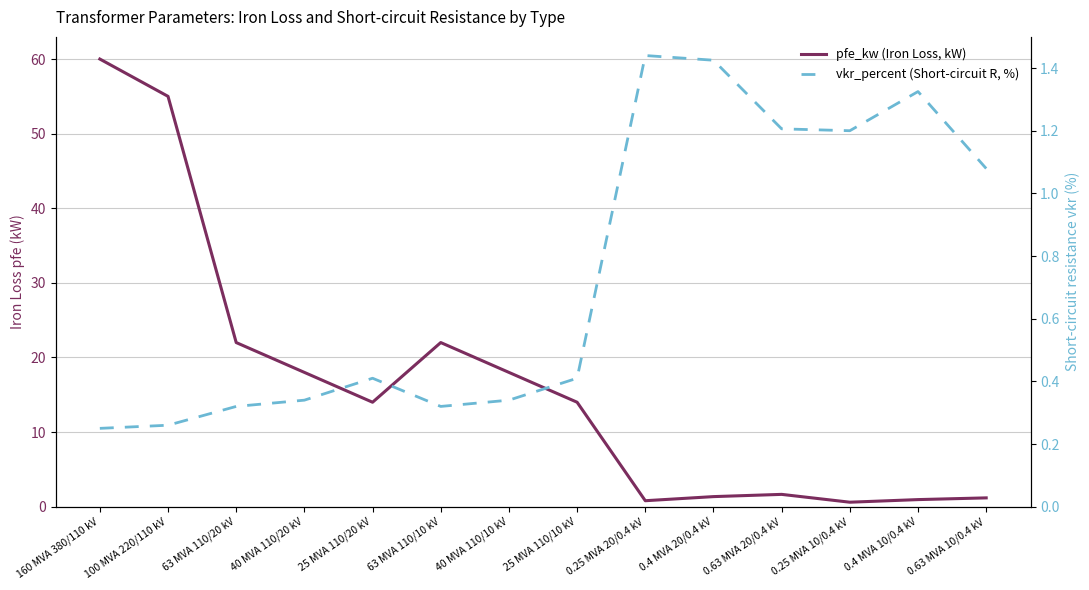

What value does the pfe_kw (Iron Loss, kW) series have at 160 MVA 380/110 kV?

60.0